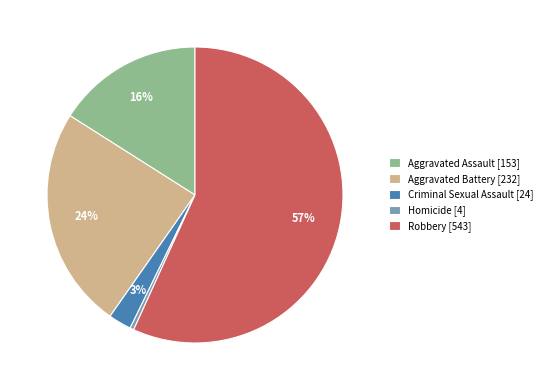

How many segments does this pie chart have?

5